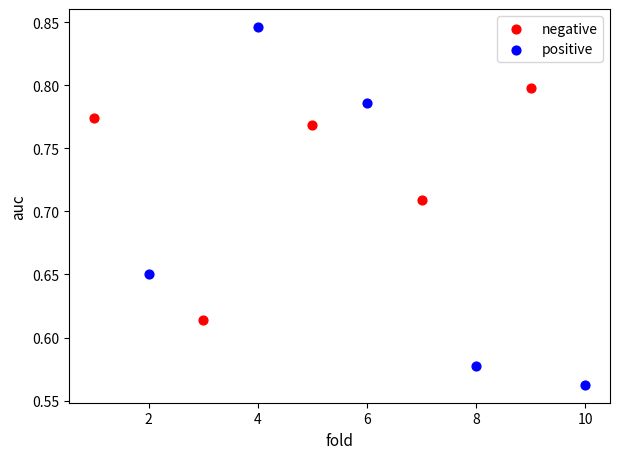

Which series has the widest spread of Y values?

positive